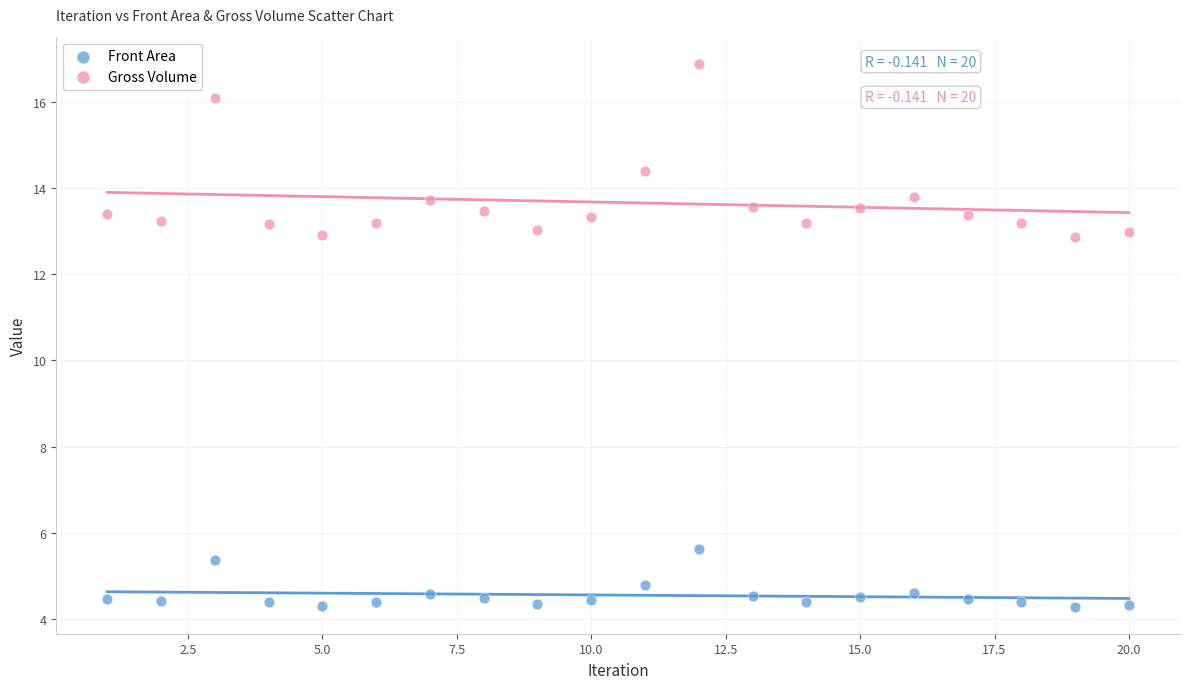

Which series contains the lowest Y value?

Front Area